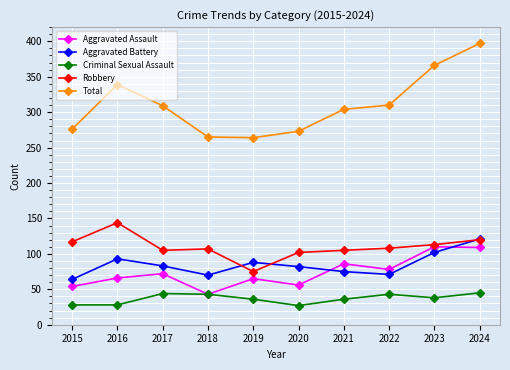

Is it true that Aggravated Battery equals 102 at 2023?

True